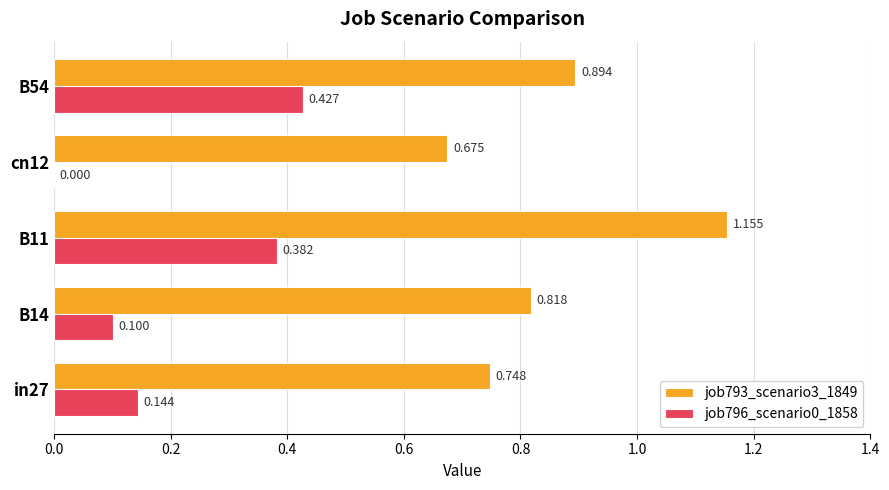

What are all the series names shown in the legend?

job793_scenario3_1849, job796_scenario0_1858